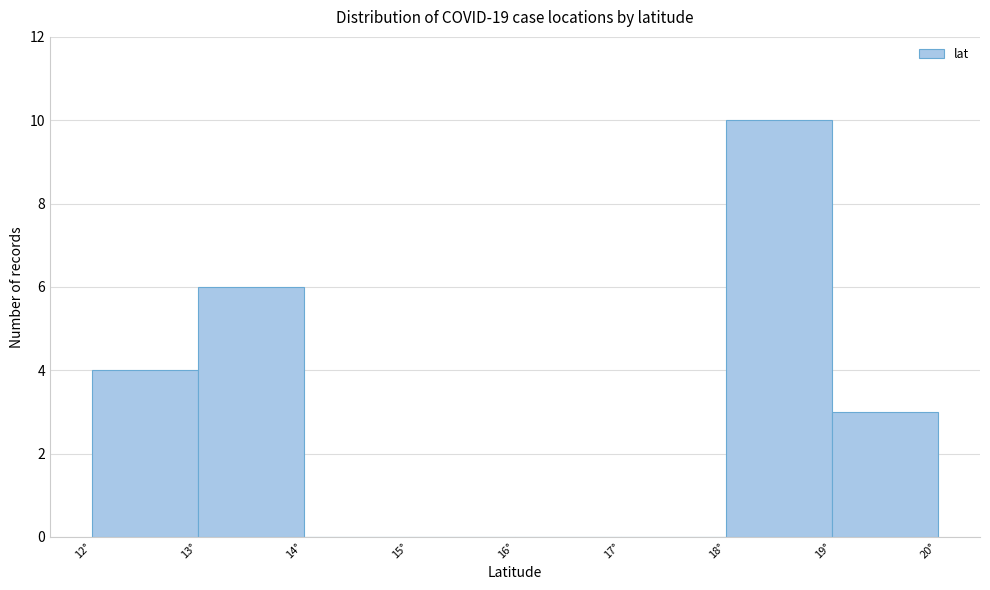

Reading left to right, transcribe this chart: for each bar, give the range it covers on the x-axis and its height. The values are not printed on the chart, so give them approximately, as read against the axis.

12 to 13: 4
13 to 14: 6
14 to 15: 0
15 to 16: 0
16 to 17: 0
17 to 18: 0
18 to 19: 10
19 to 20: 3